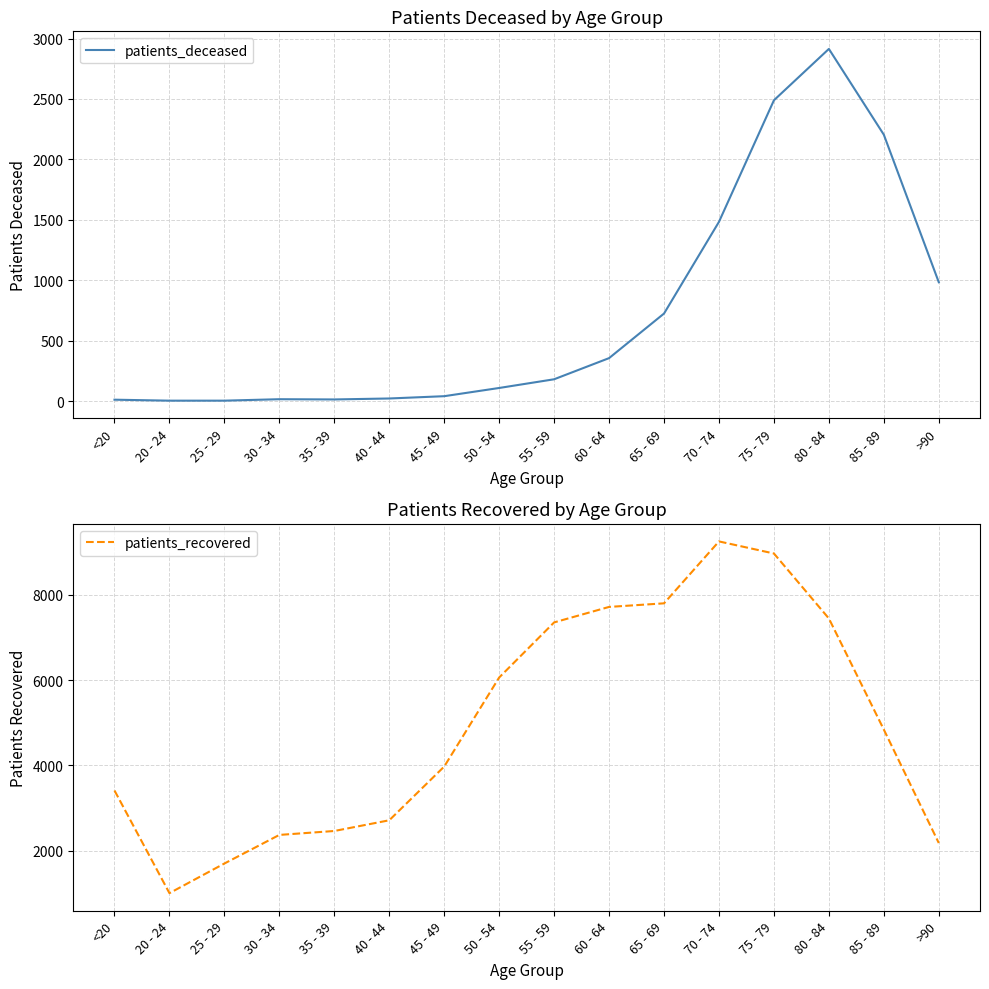

What is the maximum value shown in the chart?

9251